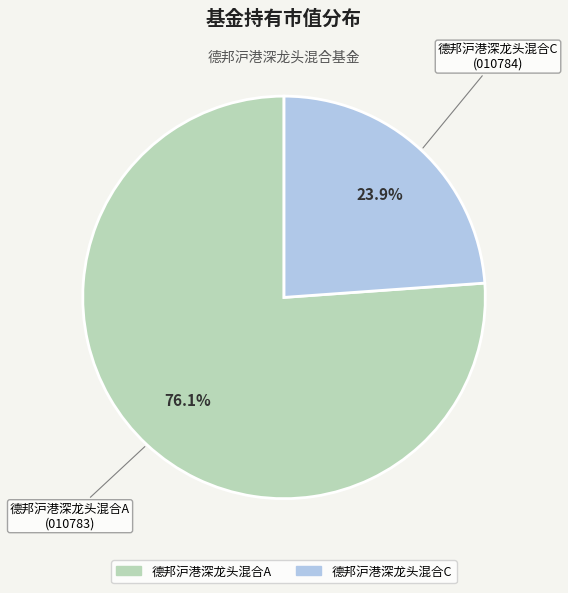

Combined, do 德邦沪港深龙头混合A and 德邦沪港深龙头混合C account for over 50%?

Yes